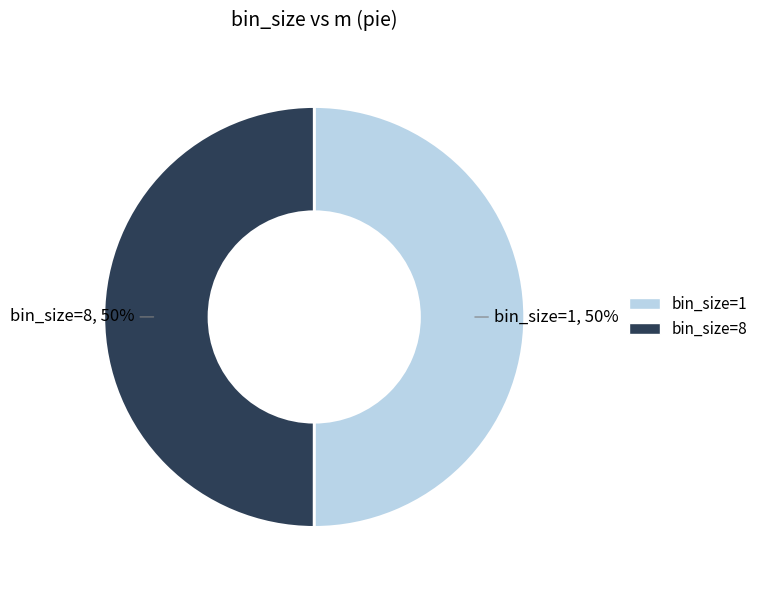

To the nearest percent, what percentage of the pie is bin_size=8?

50%